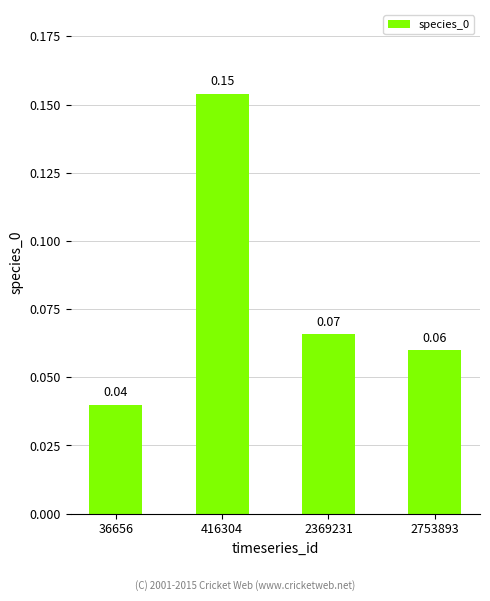

The value at 2369231 is 0.0. True or false?

False